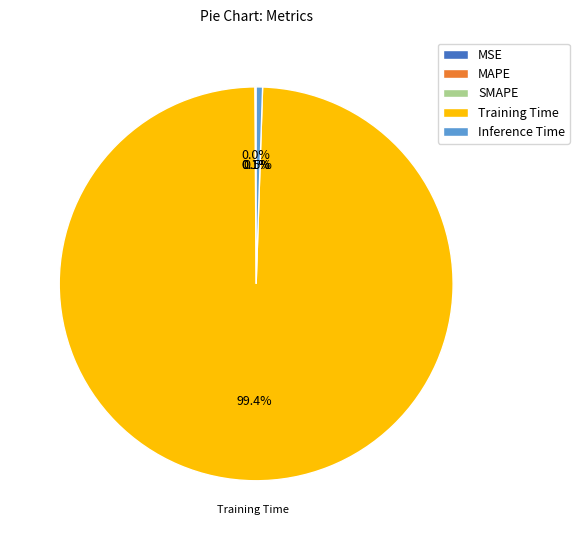

Which category has the biggest portion of the pie?

Training Time